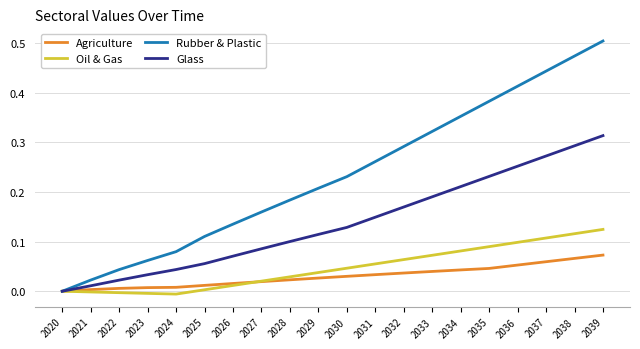

Which series changed the most between 2025 and 2029?

Rubber & Plastic